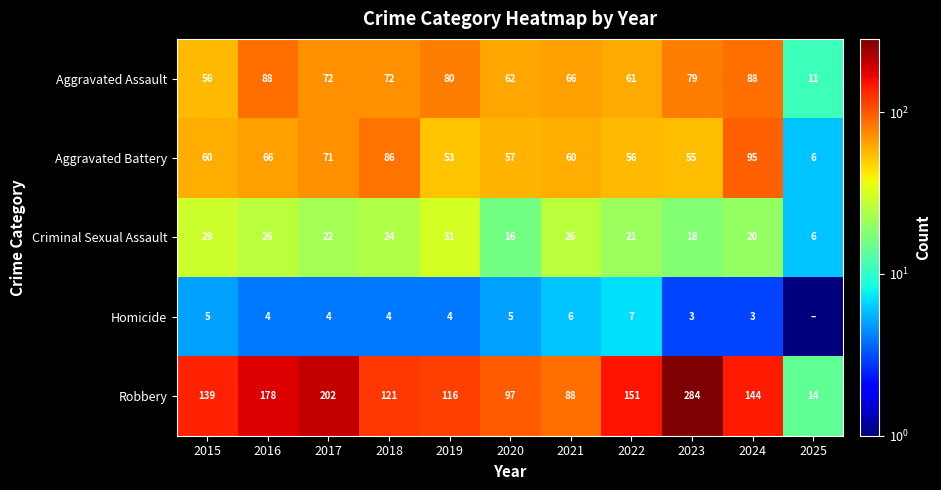

List the labels in order of Robbery value, smallest first.

2025, 2021, 2020, 2019, 2018, 2015, 2024, 2022, 2016, 2017, 2023